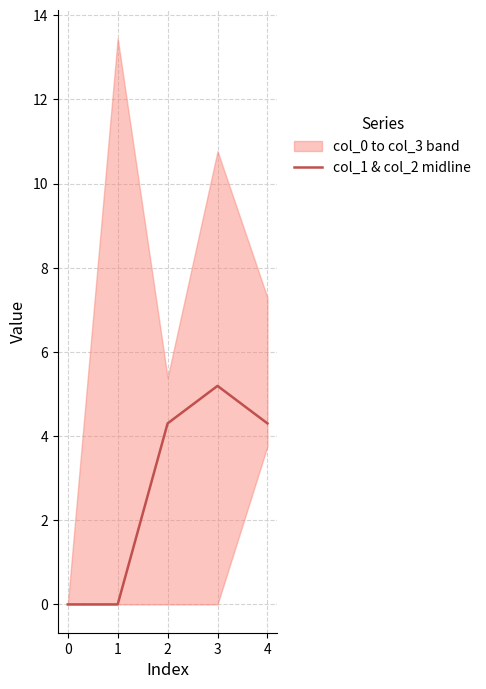

How many values are above zero?

3